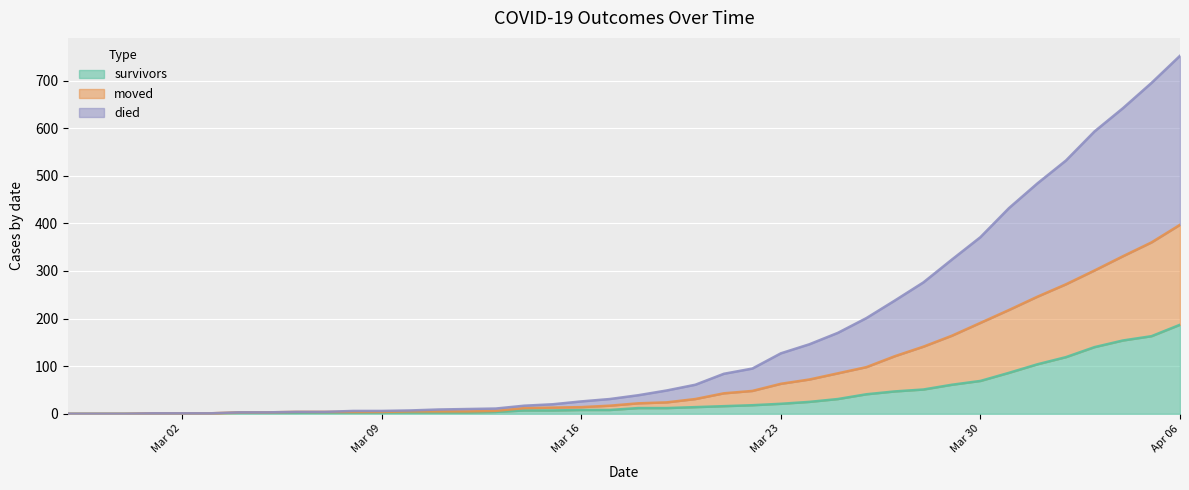

At 2020-03-26, list the series in order from smallest to largest.

survivors, moved, died